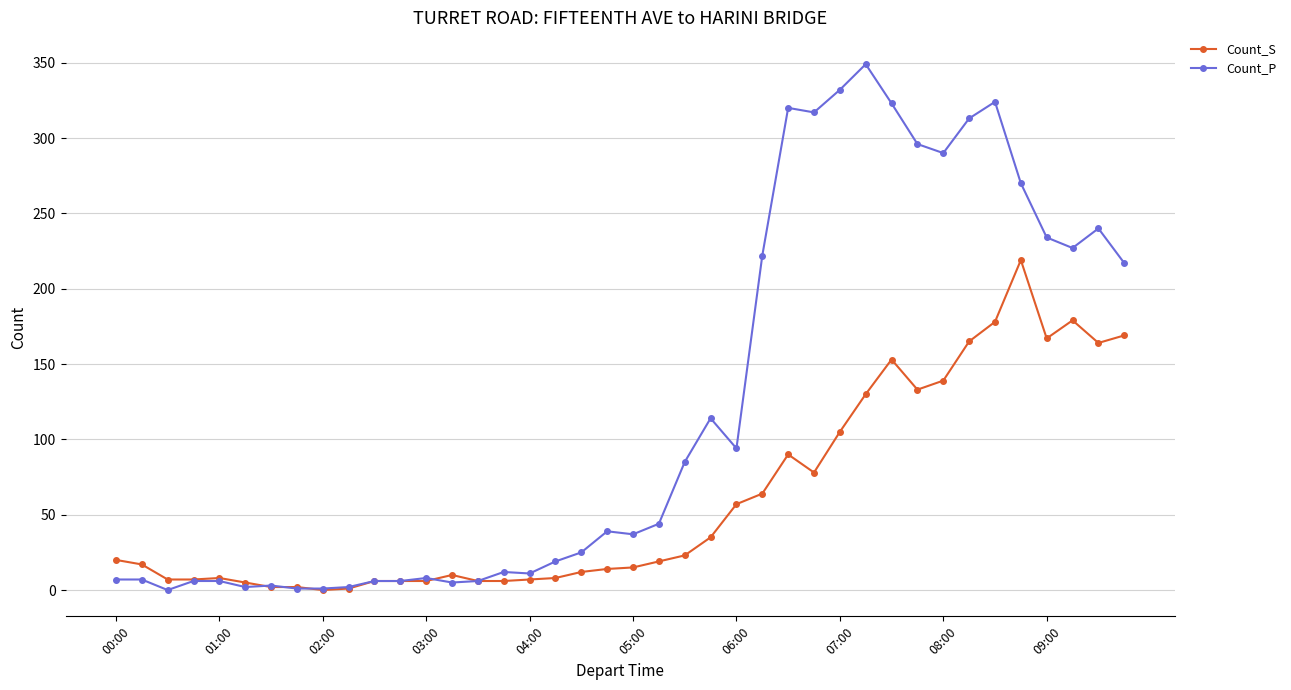

Which series has the largest range (max minus min)?

Count_P